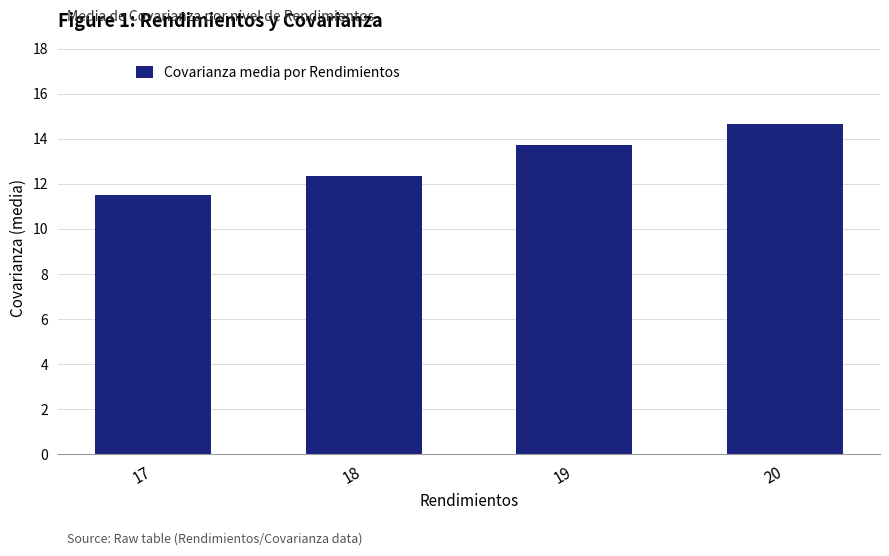

Which has a higher value, 17 or 18?

18